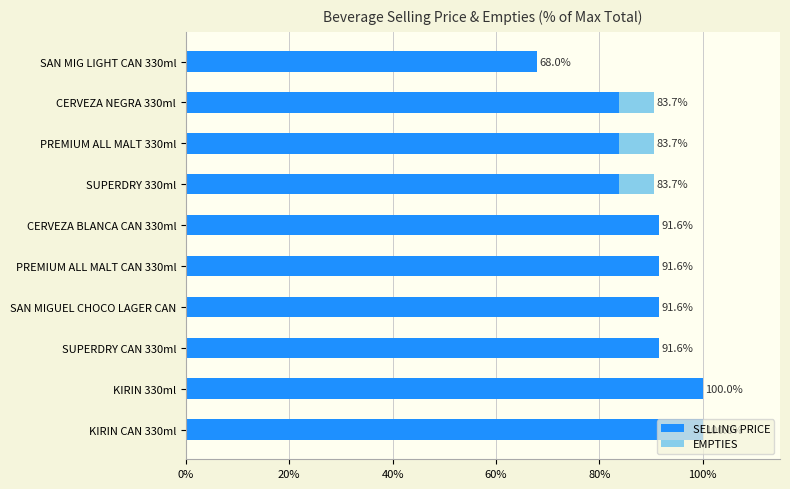

Is it true that SELLING PRICE equals 68.0 at SAN MIG LIGHT CAN 330ml?

True